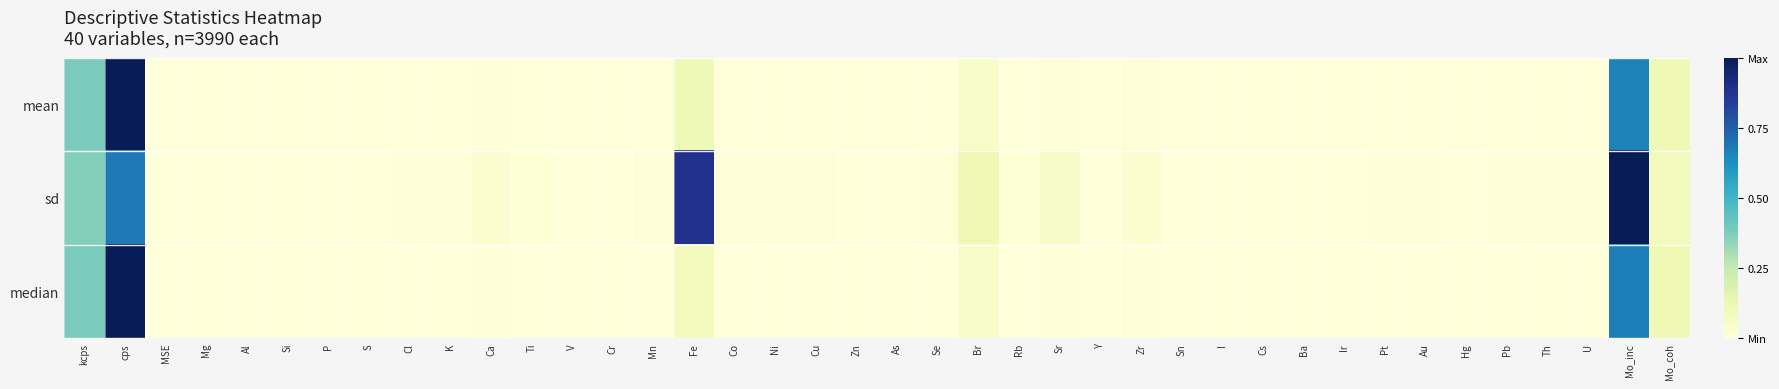

Reading right to left, list all the values displayed in this chart.

mean: Mo_coh=0.1	Mo_inc=0.7	U=0.0	Th=0.0	Pb=0.0	Hg=0.0	Au=0.0	Pt=0.0	Ir=0.0	Ba=0.0	Cs=0.0	I=0.0	Sn=0.0	Zr=0.0	Y=0.0	Sr=0.0	Rb=0.0	Br=0.0	Se=0.0	As=0.0	Zn=0.0	Cu=0.0	Ni=0.0	Co=0.0	Fe=0.1	Mn=0.0	Cr=0.0	V=0.0	Ti=0.0	Ca=0.0	K=0.0	Cl=0.0	S=0.0	P=0.0	Si=0.0	Al=0.0	Mg=0.0	MSE=0.0	cps=1.0	kcps=0.4
sd: Mo_coh=0.1	Mo_inc=1.0	U=0.0	Th=0.0	Pb=0.0	Hg=0.0	Au=0.0	Pt=0.0	Ir=0.0	Ba=0.0	Cs=0.0	I=0.0	Sn=0.0	Zr=0.0	Y=0.0	Sr=0.1	Rb=0.0	Br=0.1	Se=0.0	As=0.0	Zn=0.0	Cu=0.0	Ni=0.0	Co=0.0	Fe=0.9	Mn=0.0	Cr=0.0	V=0.0	Ti=0.0	Ca=0.0	K=0.0	Cl=0.0	S=0.0	P=0.0	Si=0.0	Al=0.0	Mg=0.0	MSE=0.0	cps=0.7	kcps=0.4
median: Mo_coh=0.1	Mo_inc=0.7	U=0.0	Th=0.0	Pb=0.0	Hg=0.0	Au=0.0	Pt=0.0	Ir=0.0	Ba=0.0	Cs=0.0	I=0.0	Sn=0.0	Zr=0.0	Y=0.0	Sr=0.0	Rb=0.0	Br=0.0	Se=0.0	As=0.0	Zn=0.0	Cu=0.0	Ni=0.0	Co=0.0	Fe=0.1	Mn=0.0	Cr=0.0	V=0.0	Ti=0.0	Ca=0.0	K=0.0	Cl=0.0	S=0.0	P=0.0	Si=0.0	Al=0.0	Mg=0.0	MSE=0.0	cps=1.0	kcps=0.4